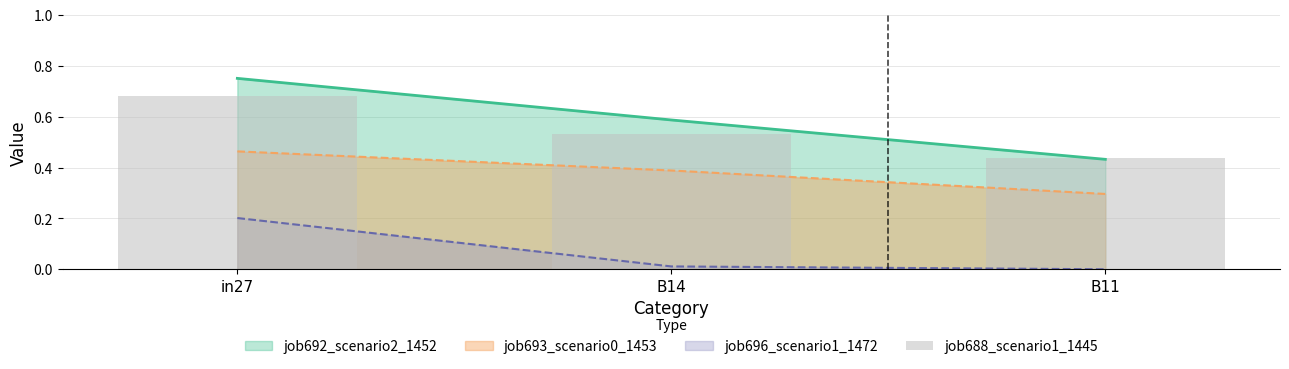

How many bars are there in total?

3